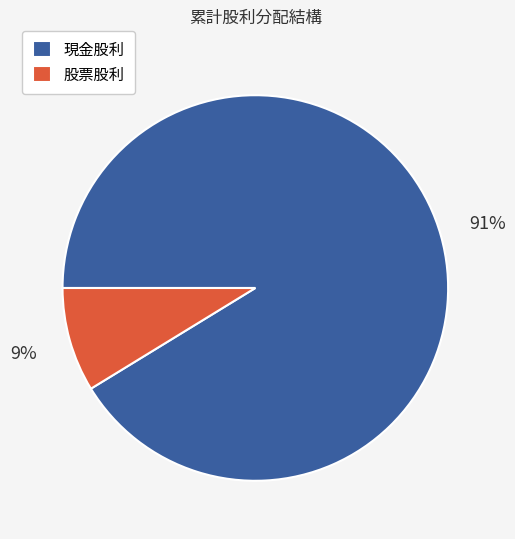

To the nearest percent, what is the combined percentage of 現金股利 and 股票股利?

100%